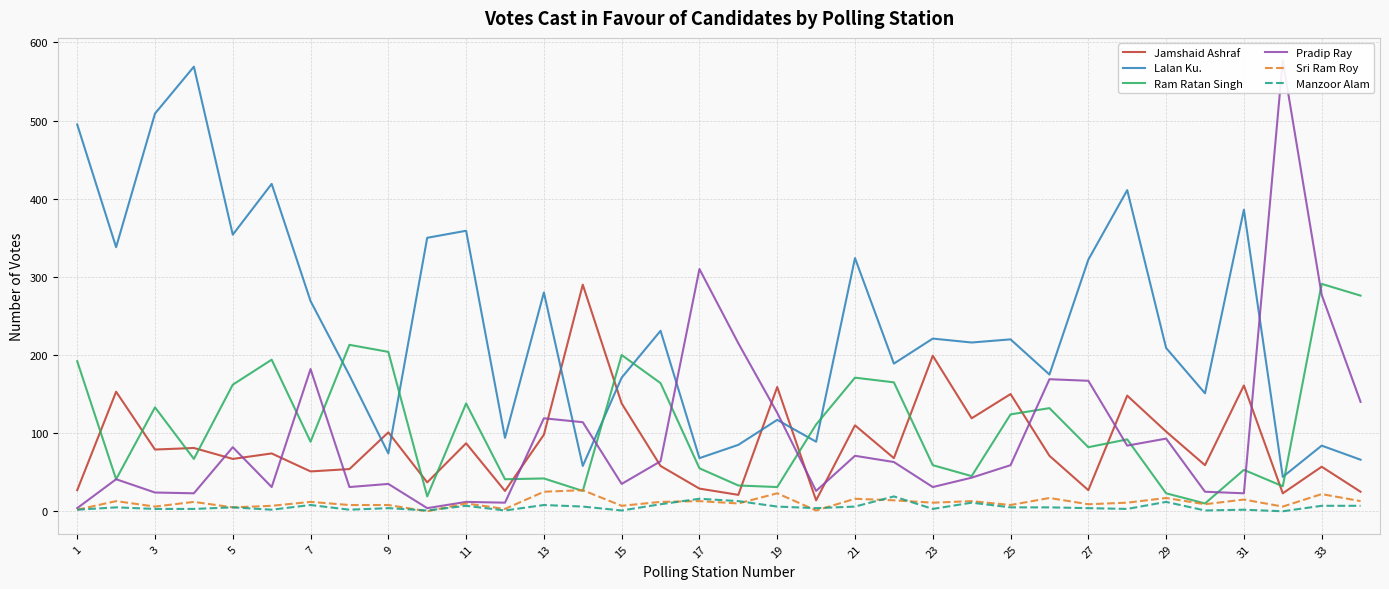

How many interior local peaks does the Lalan Ku. series have?

12